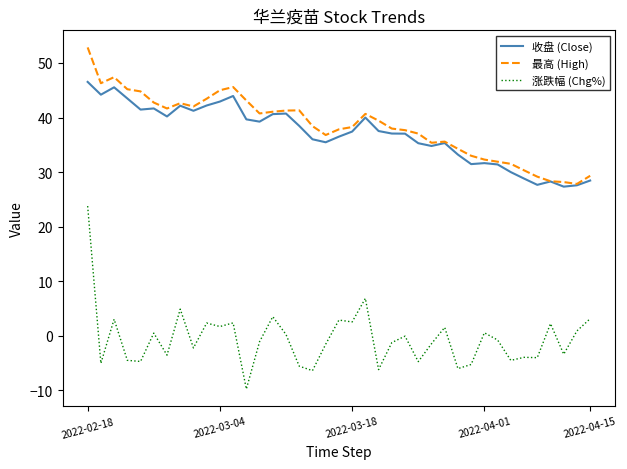

Which series has the widest spread of values?

涨跌幅 (Chg%)